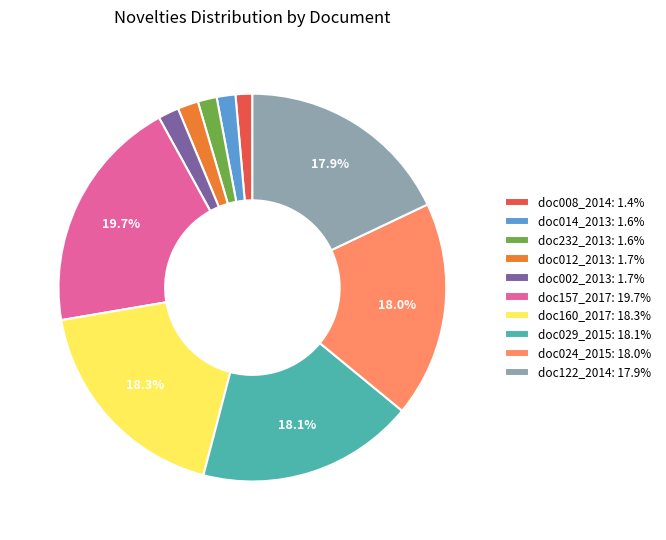

What is the ratio of the value at doc012_2013: 1.7% to the value at doc008_2014: 1.4%?

1.2